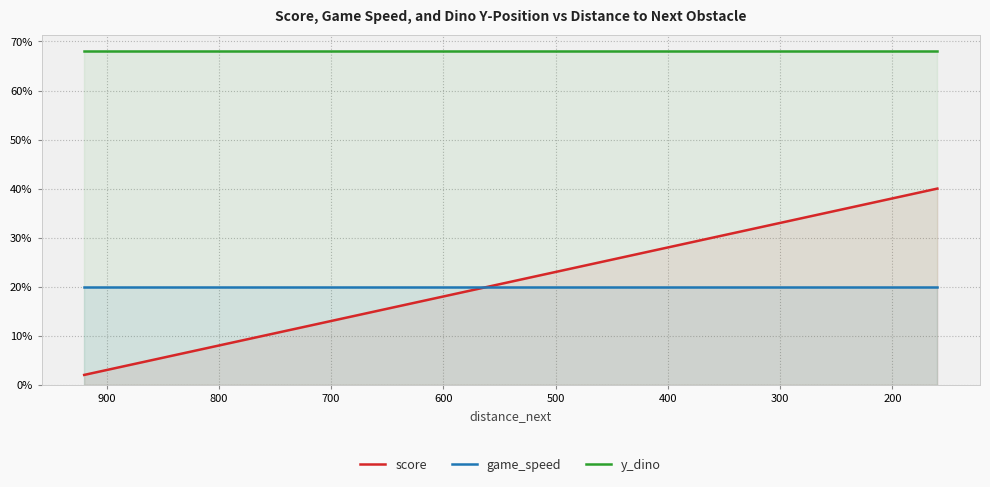

What are all the series names shown in the legend?

score, game_speed, y_dino